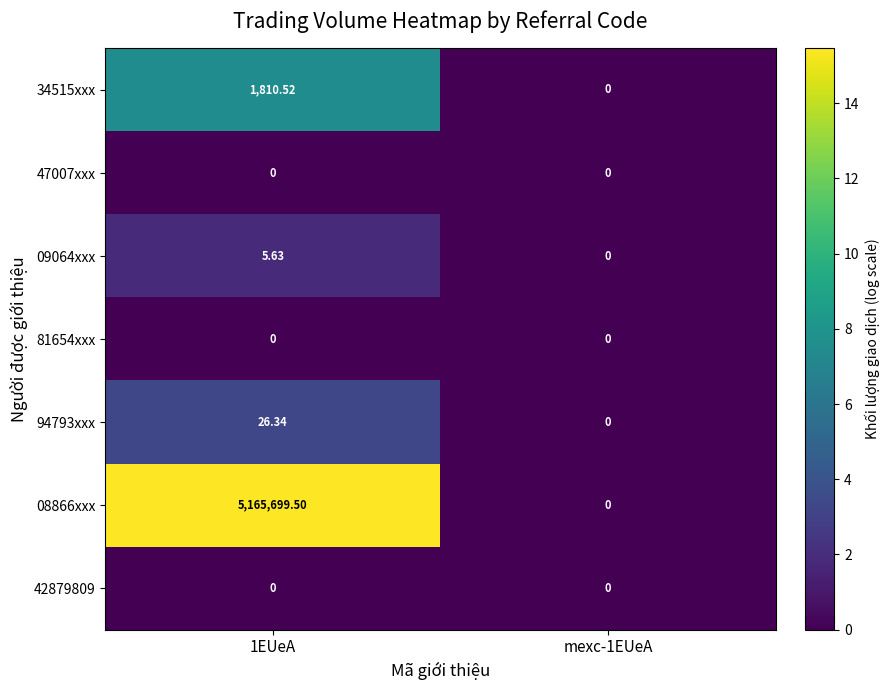

What is the difference between the highest and lowest values at 1EUeA?

5165699.5